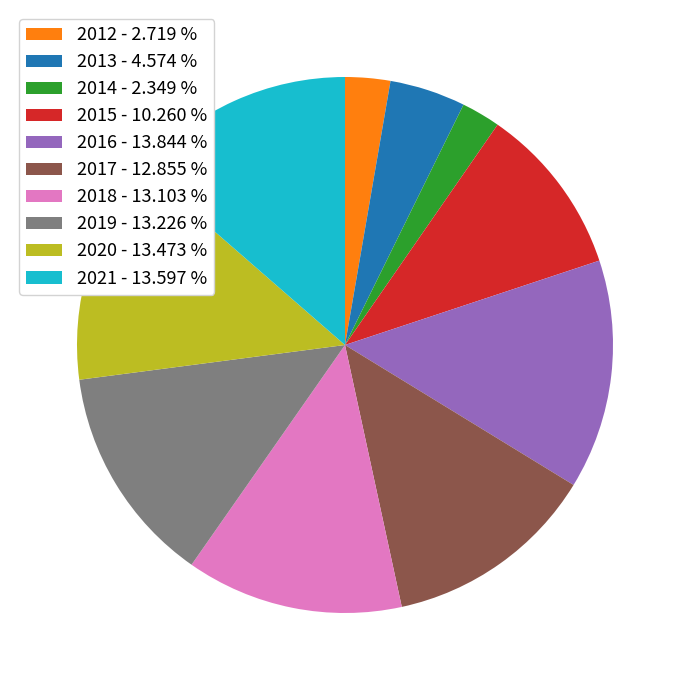

What is the ratio of the value at 2013 - 4.574 % to the value at 2019 - 13.226 %?

0.3